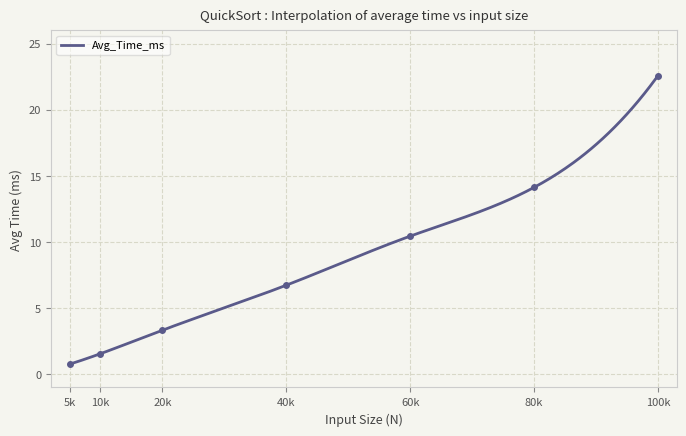

The chart shows a value of 14.1 at 80k. True or false?

True